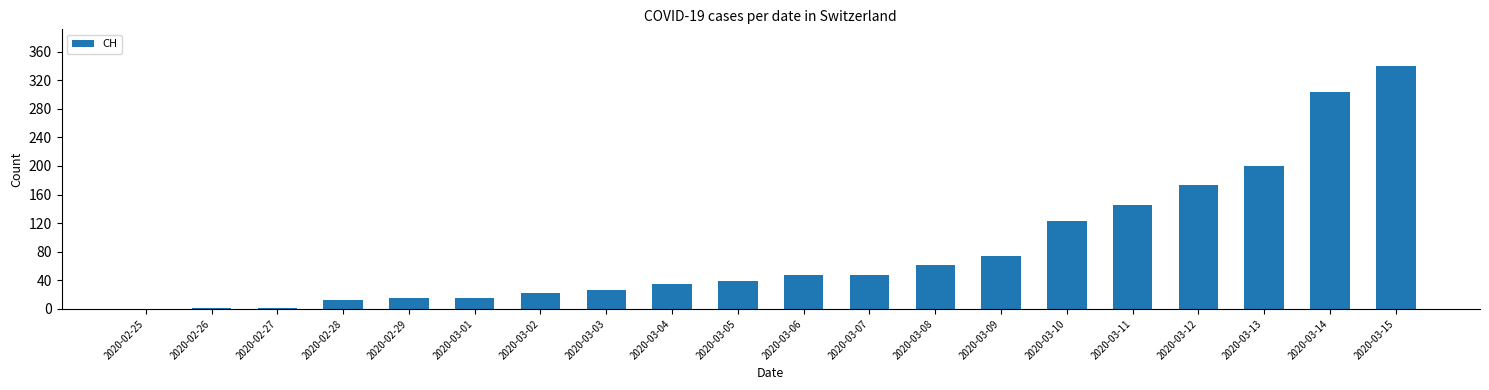

What is the sum of all values?

1685